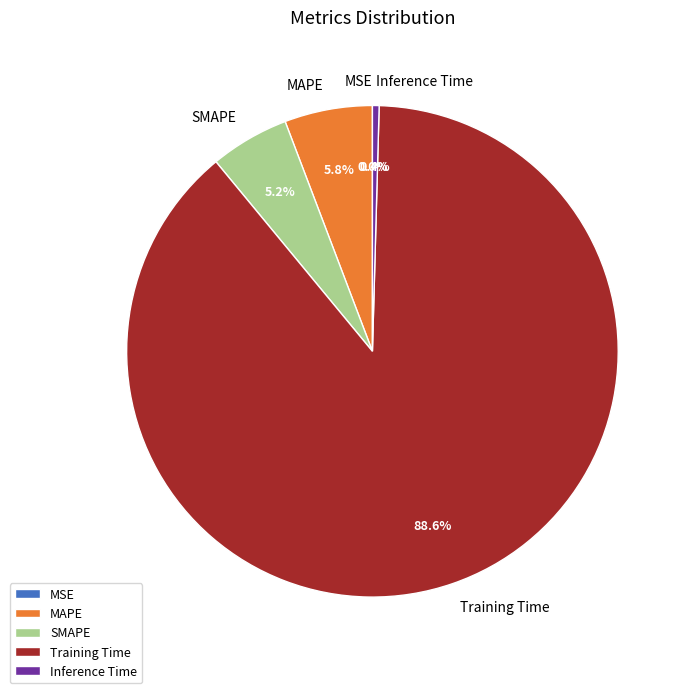

To the nearest percent, what is the combined percentage of Inference Time and Training Time?

89%